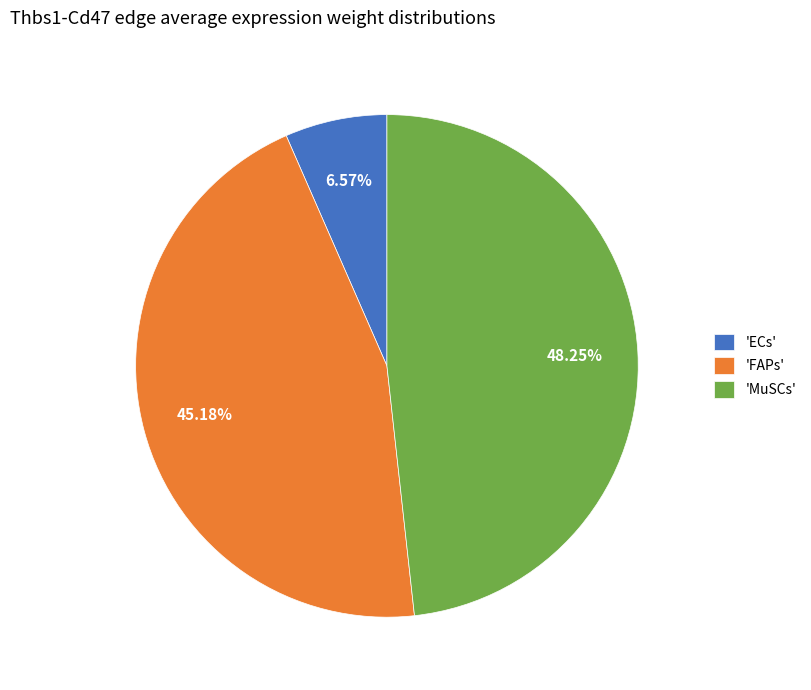

Do 'FAPs' and 'MuSCs' together represent more than half of the pie?

Yes